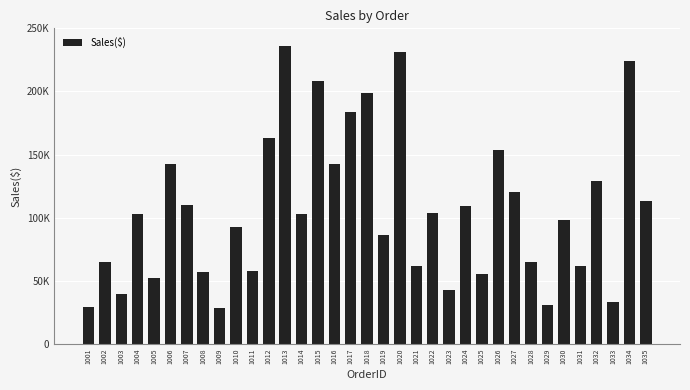

Rank the categories by value from highest to lowest.

1013, 1020, 1034, 1015, 1018, 1017, 1012, 1026, 1006, 1016, 1032, 1027, 1035, 1007, 1024, 1022, 1004, 1014, 1030, 1010, 1019, 1002, 1028, 1021, 1031, 1011, 1008, 1025, 1005, 1023, 1003, 1033, 1029, 1001, 1009